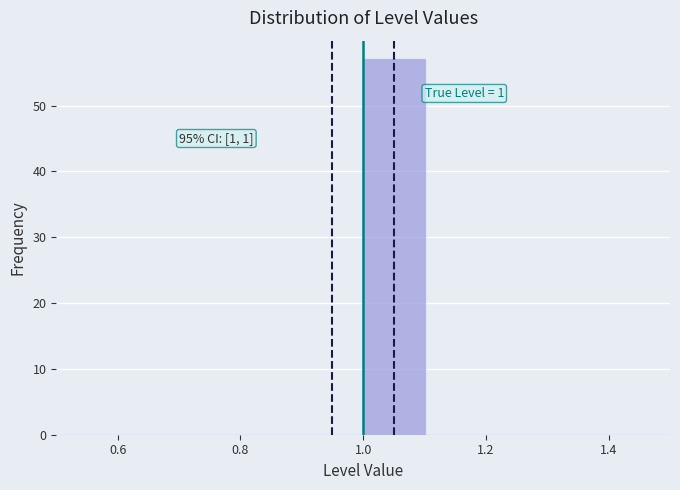

Which range on the x-axis has the tallest bar?

1.0 to 1.1